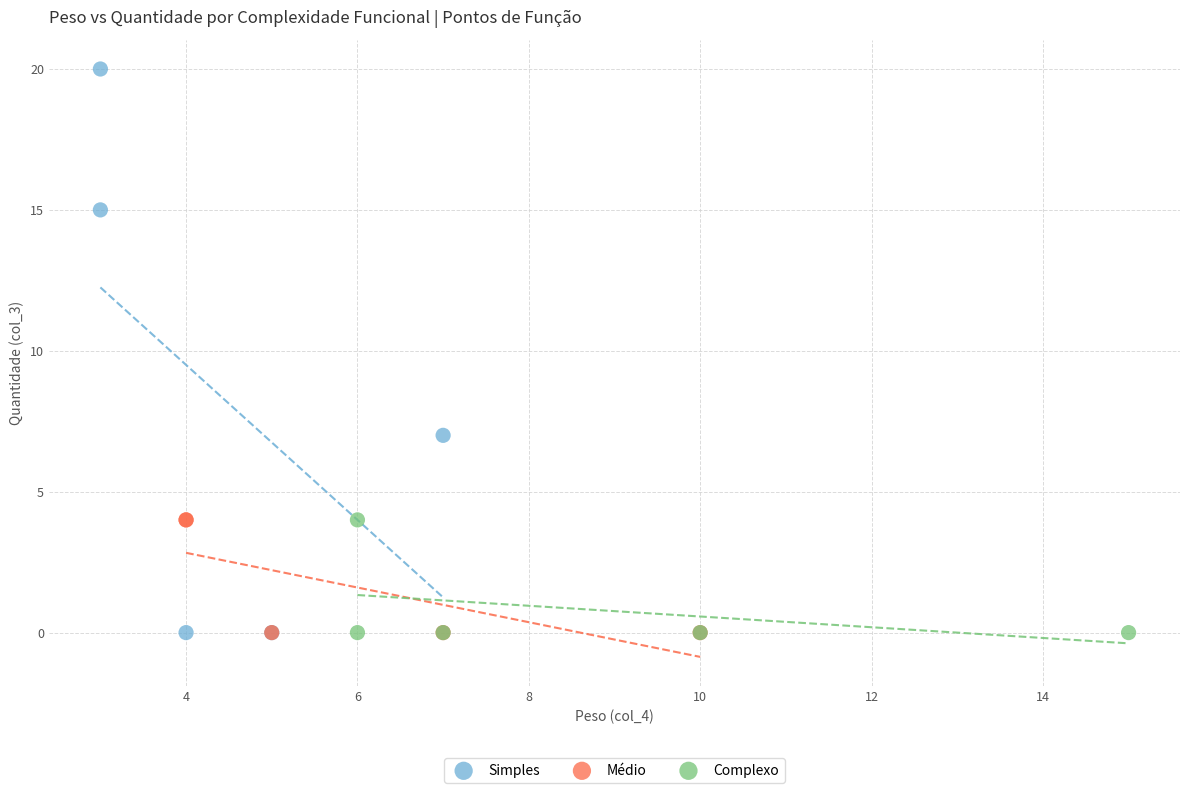

Which series has the widest spread of Y values?

Simples